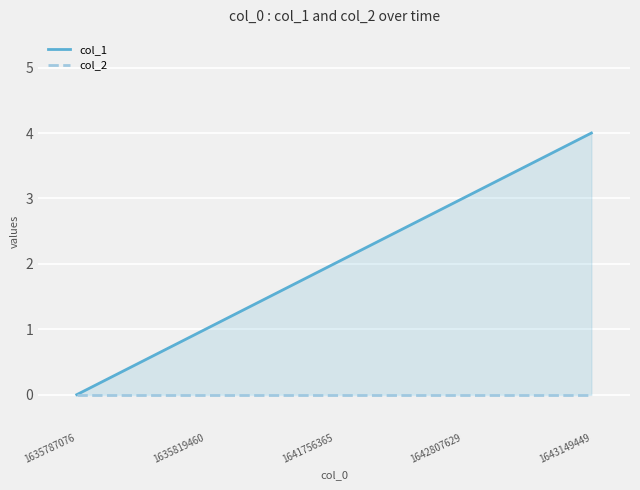

What are all the series names shown in the legend?

col_1, col_2